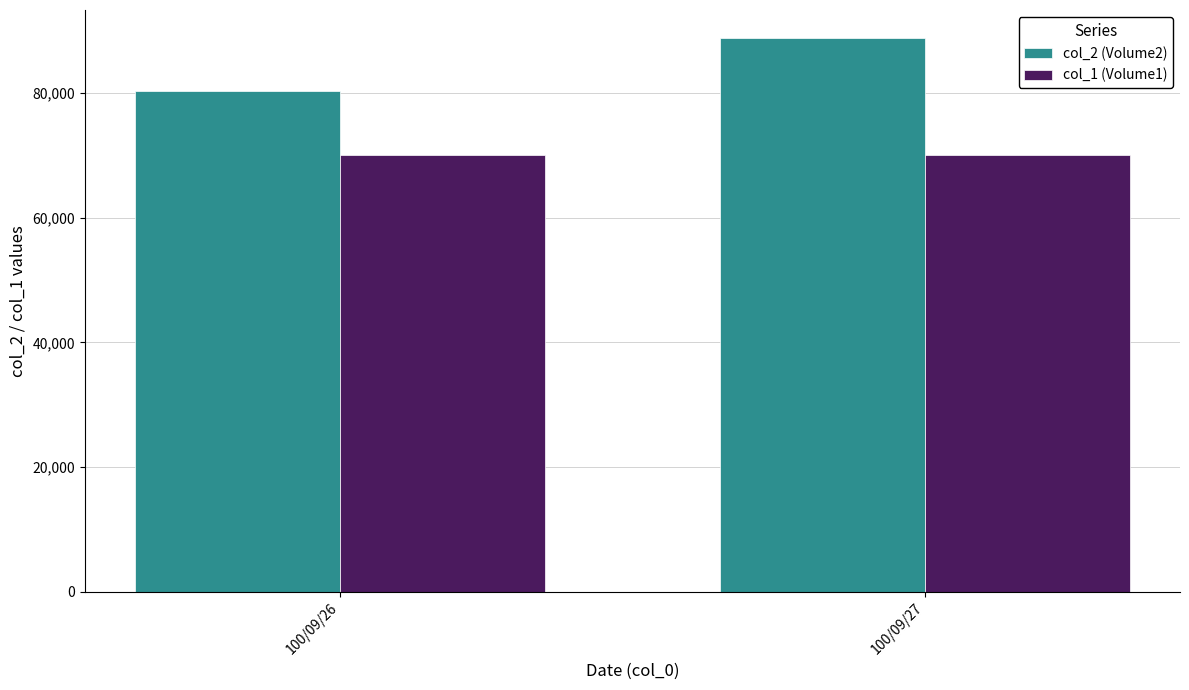

What is the lowest value of the col_1 (Volume1) series?

70000